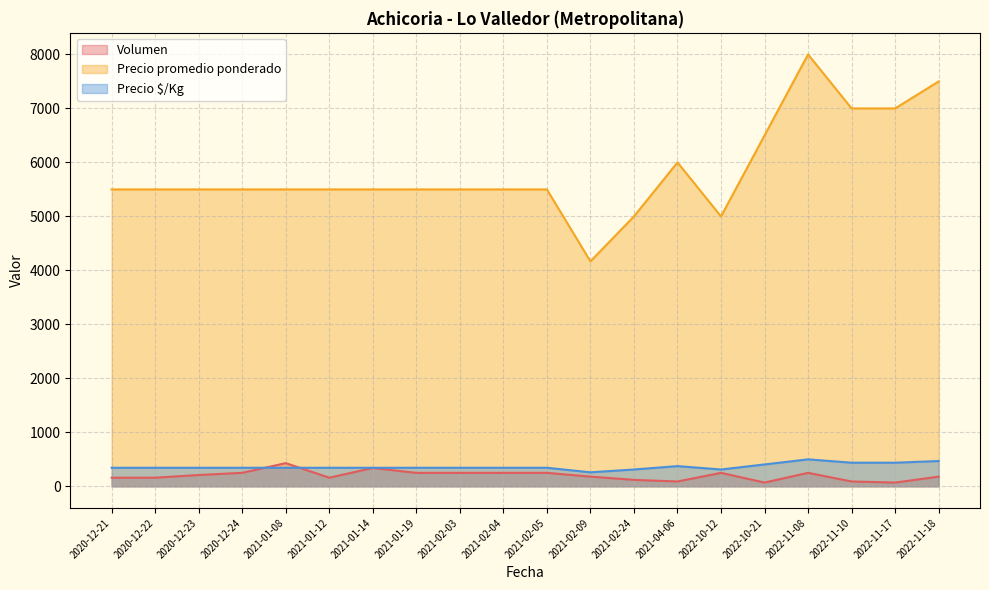

True or false: Precio promedio ponderado and Precio $/Kg intersect in this chart.

False